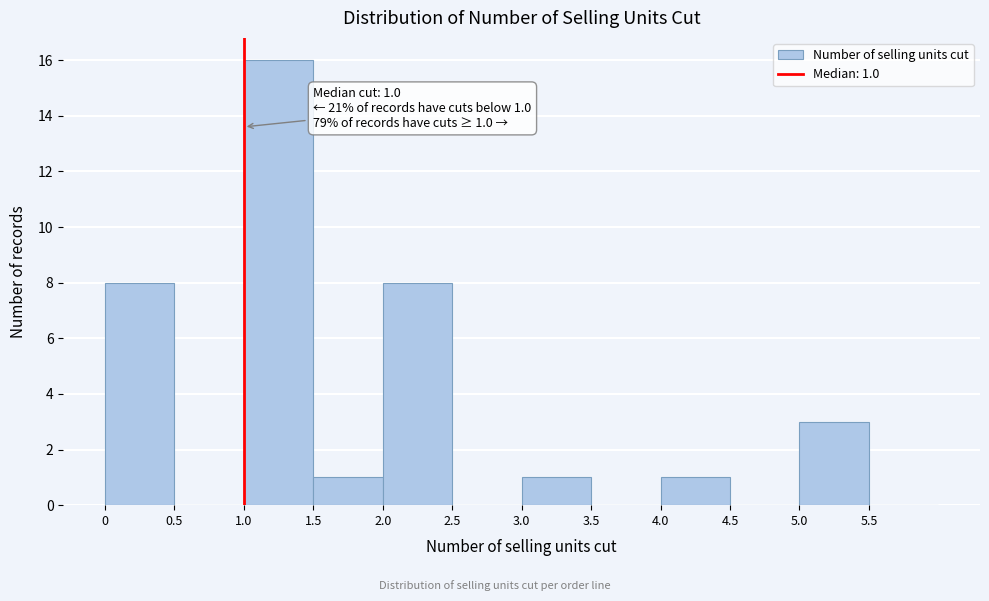

Which range on the x-axis has the tallest bar?

1.0 to 1.5